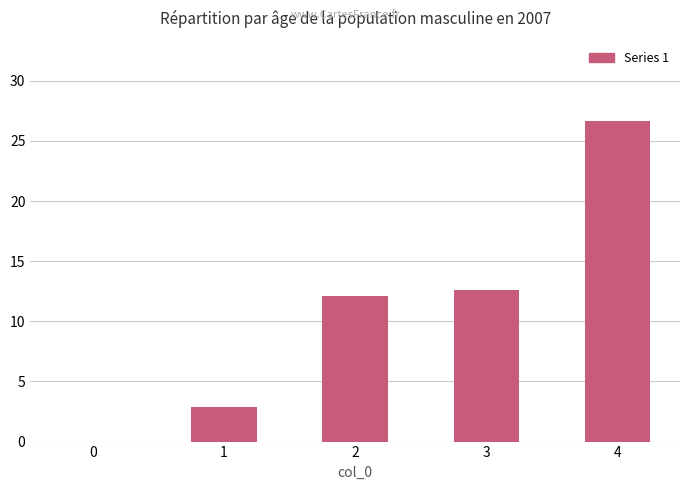

Which has a higher value, 0 or 3?

3